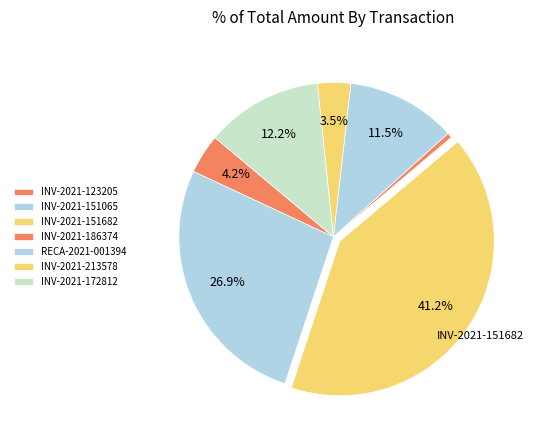

How many slices are in this pie chart?

7